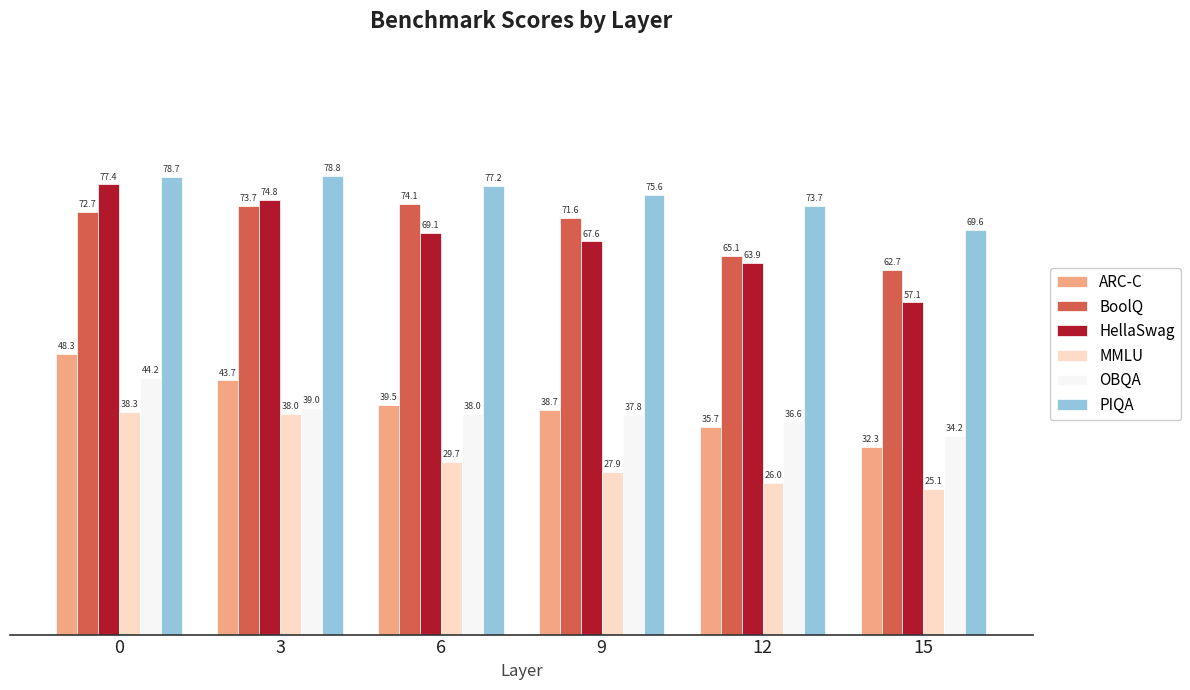

The value of ARC-C at 6 is 39.5. True or false?

True